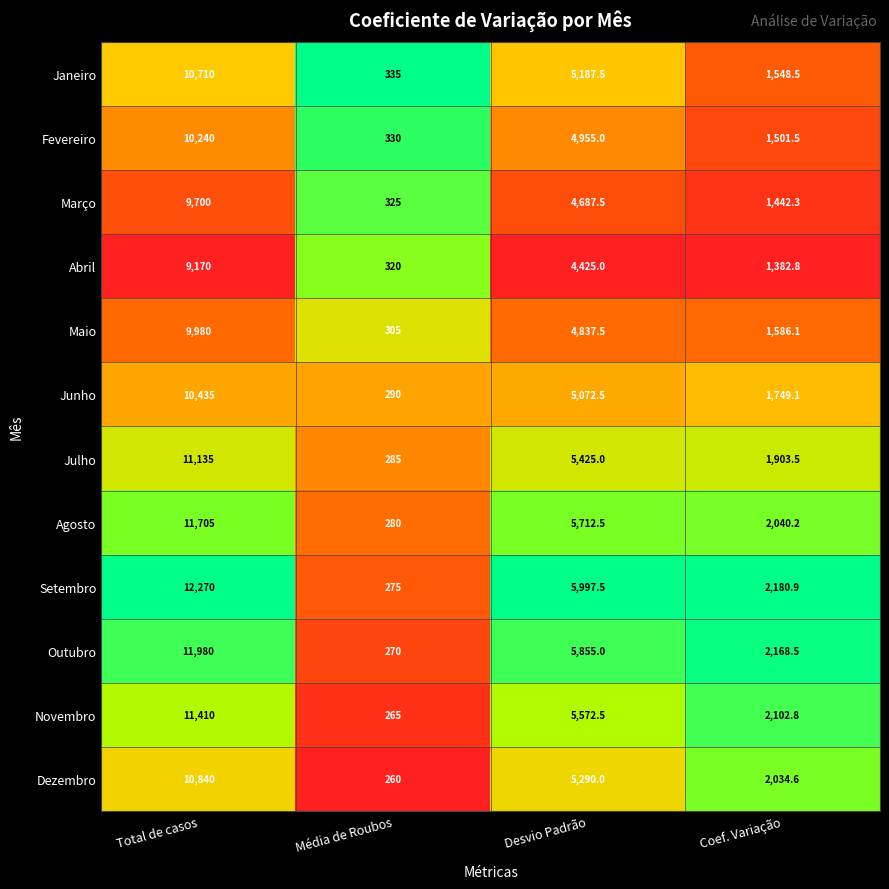

List the series in order of their peak value, highest first.

Setembro, Outubro, Agosto, Novembro, Julho, Dezembro, Janeiro, Junho, Fevereiro, Maio, Março, Abril